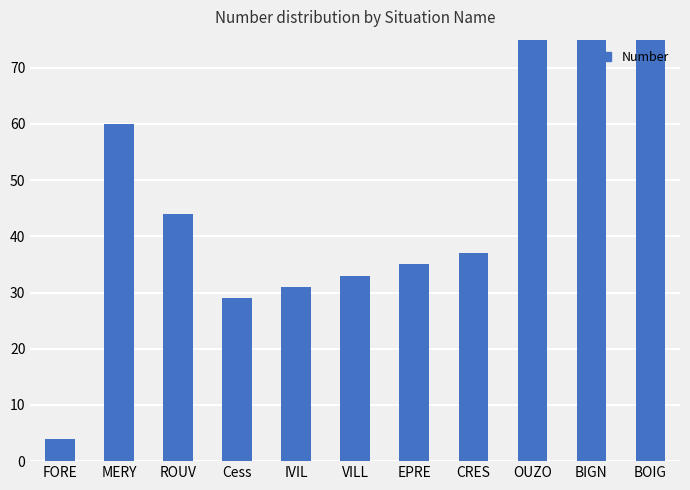

What position from the right is CRES?

4